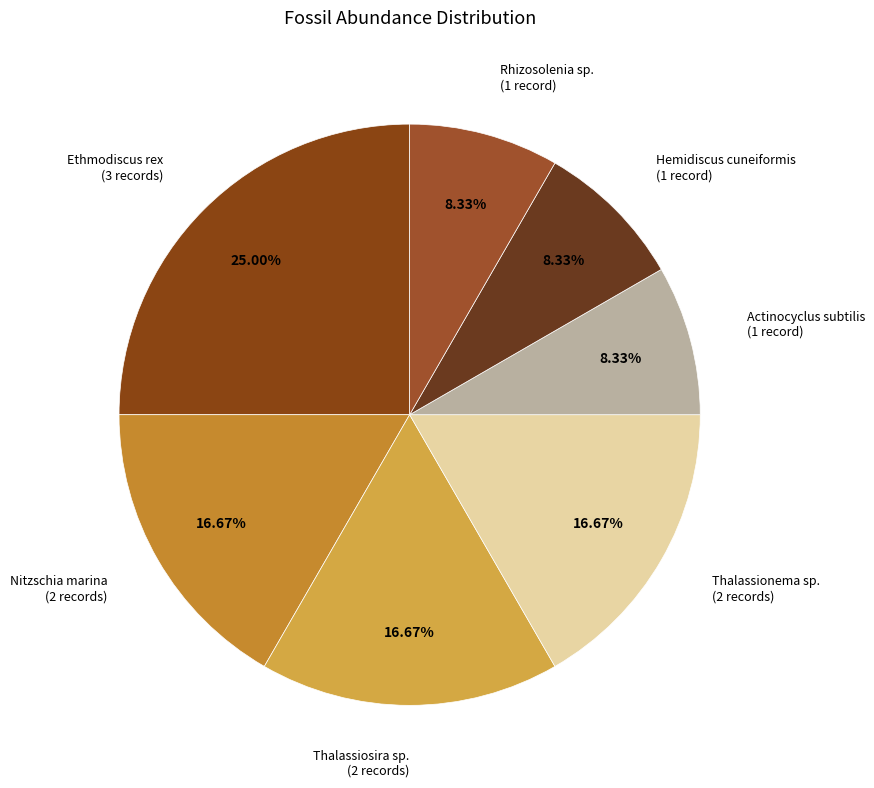

To the nearest percent, what is the average slice percentage?

14%